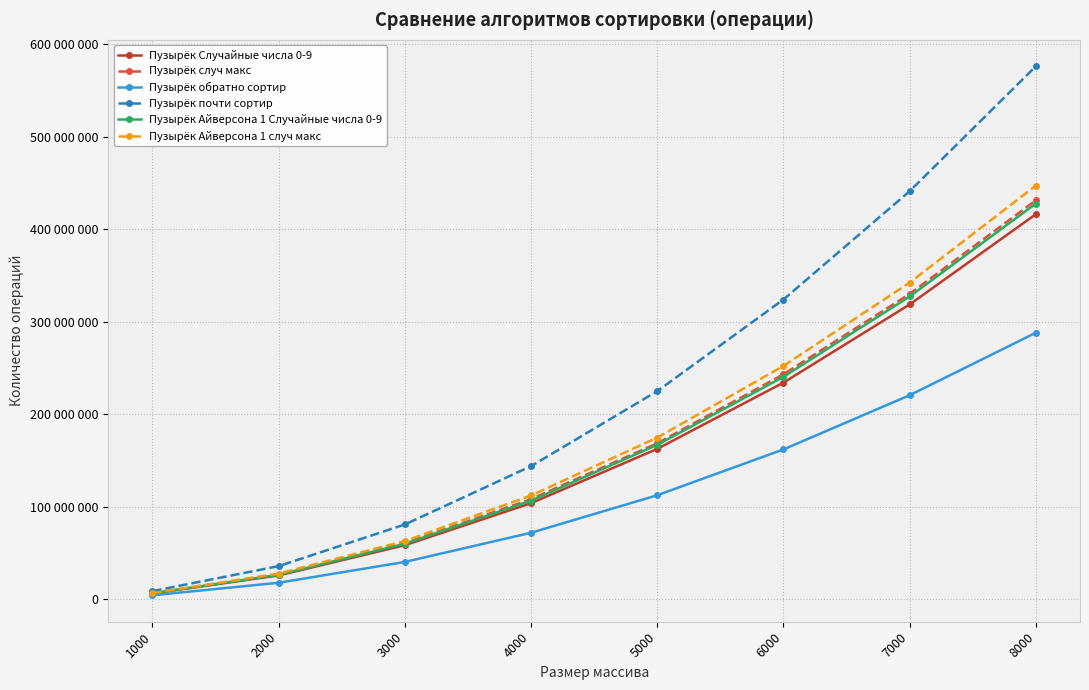

At which label does Пузырёк случ макс first exceed 168665291?

6000